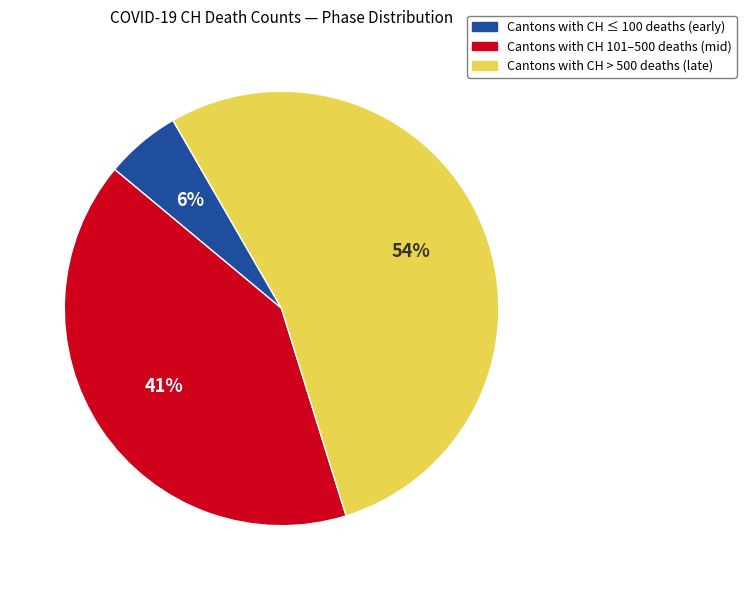

How many slices are in this pie chart?

3